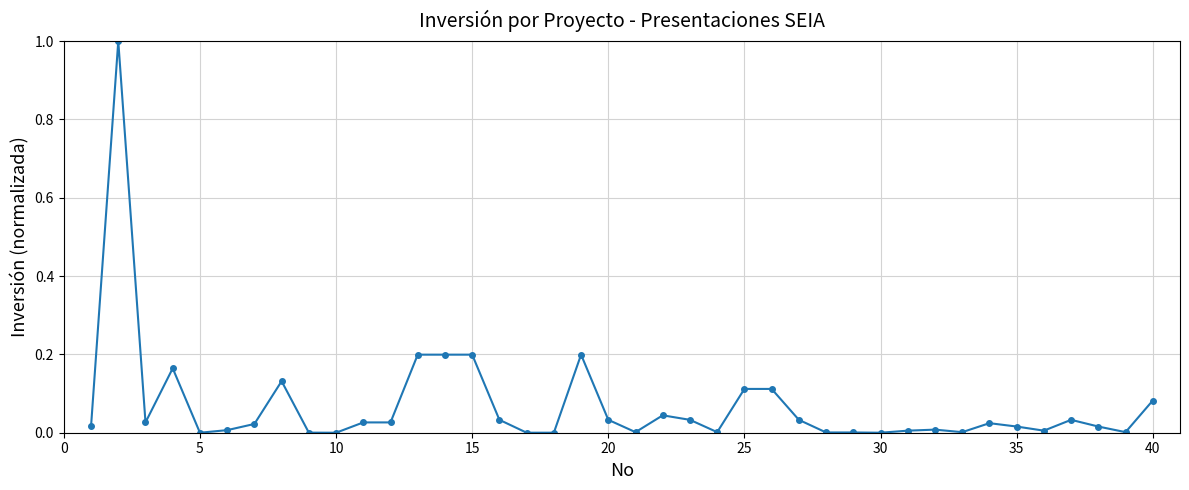

What is the maximum value shown in the chart?

1.0